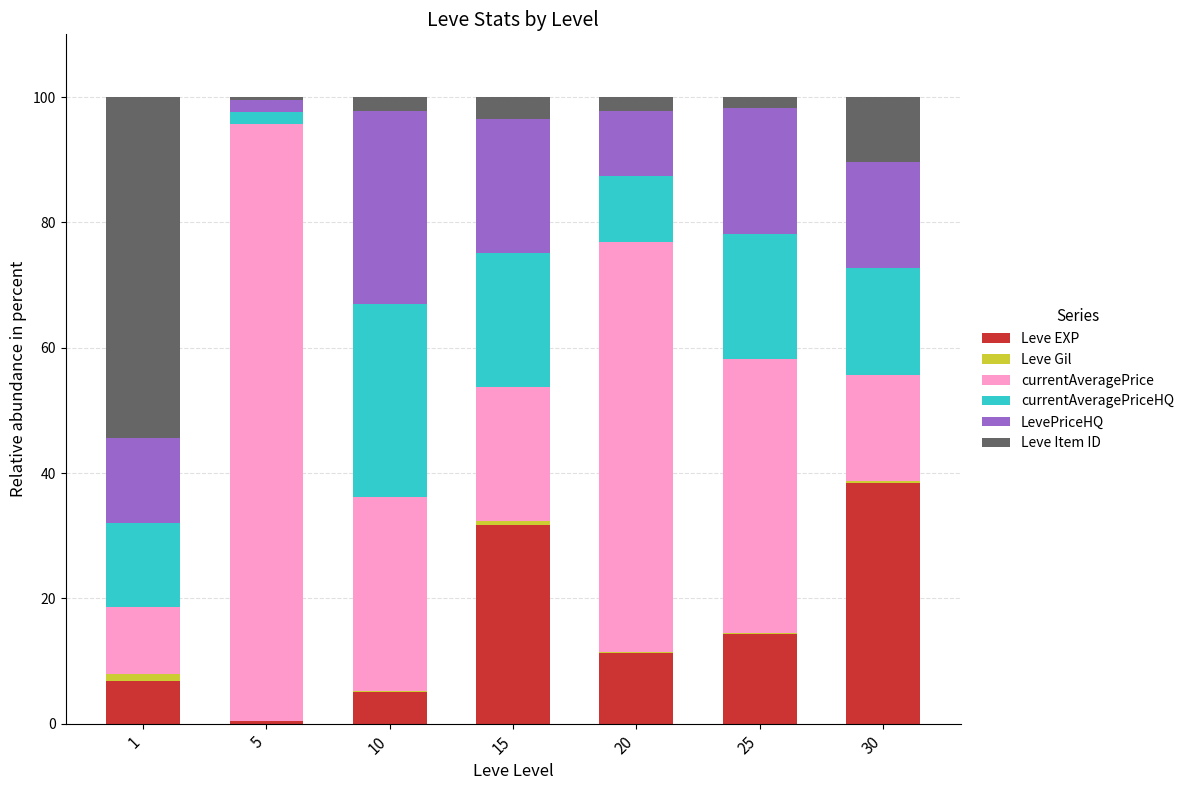

True or false: Leve EXP has a value of 5.1 at 10.

True